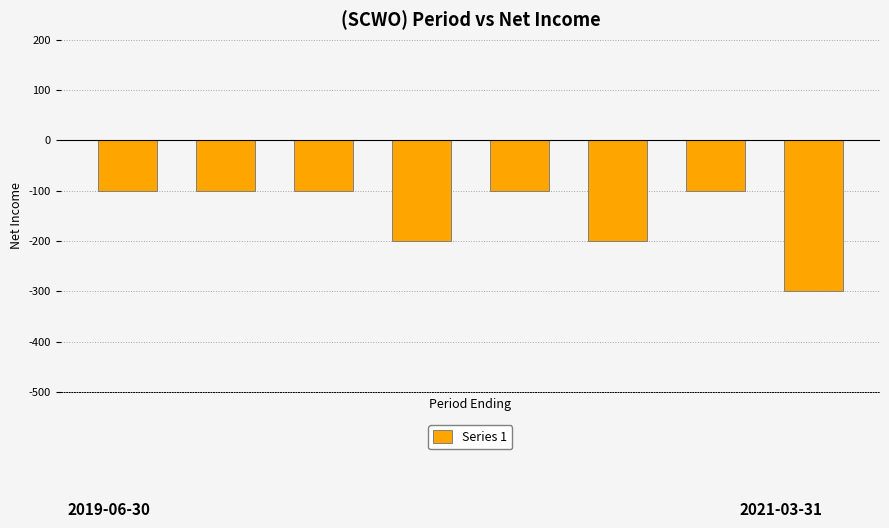

What is the value of the 7th bar from the left?

-100